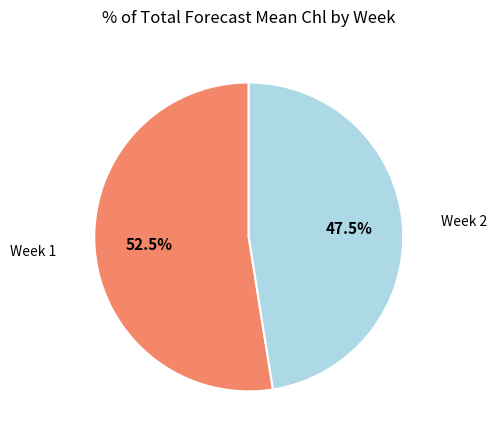

Does any single category account for the majority?

Yes